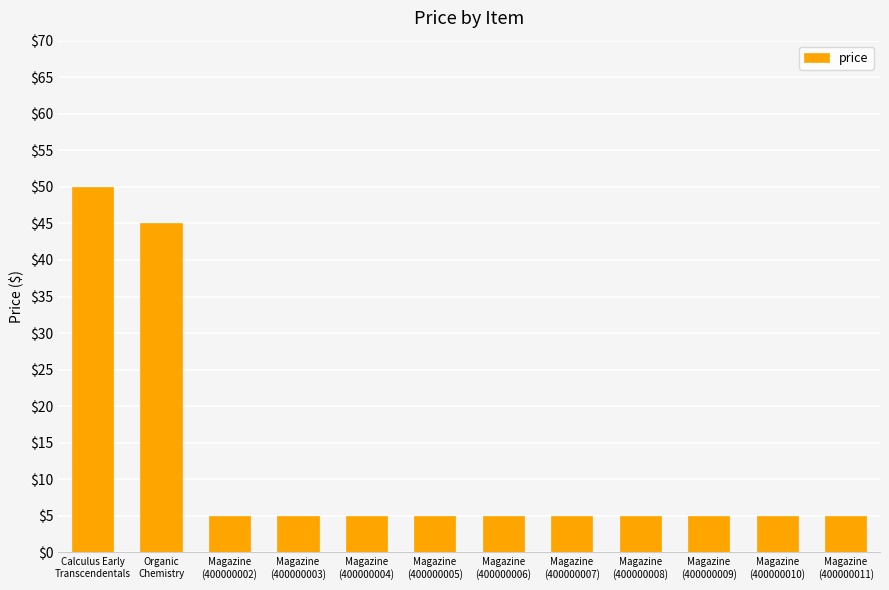

Reading left to right, list all the values displayed in this chart.

Calculus Early
Transcendentals=50	Organic
Chemistry=45	Magazine
(400000002)=5	Magazine
(400000003)=5	Magazine
(400000004)=5	Magazine
(400000005)=5	Magazine
(400000006)=5	Magazine
(400000007)=5	Magazine
(400000008)=5	Magazine
(400000009)=5	Magazine
(400000010)=5	Magazine
(400000011)=5